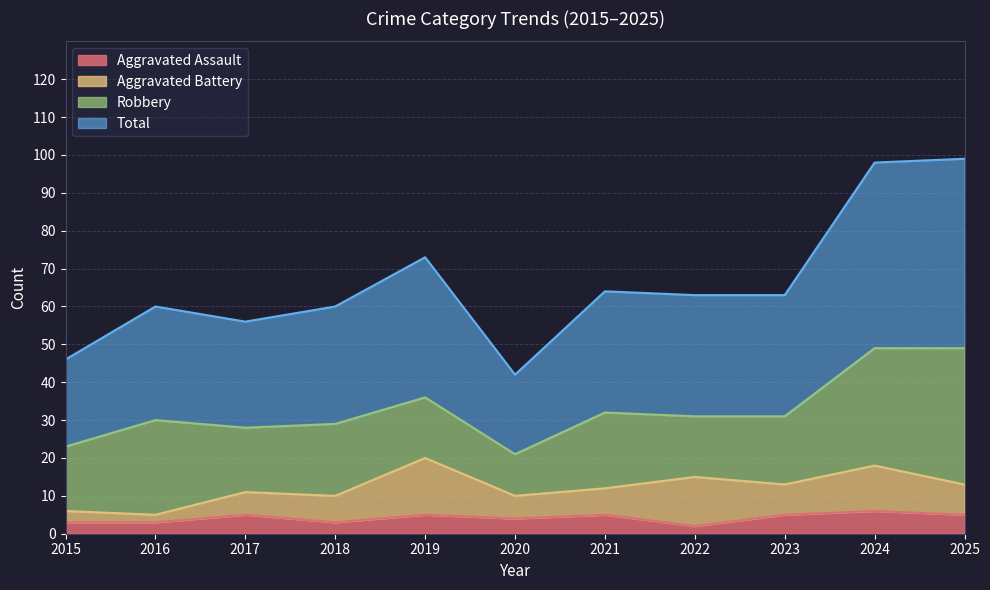

Count the Aggravated Assault values in the range 3 to 5.

9